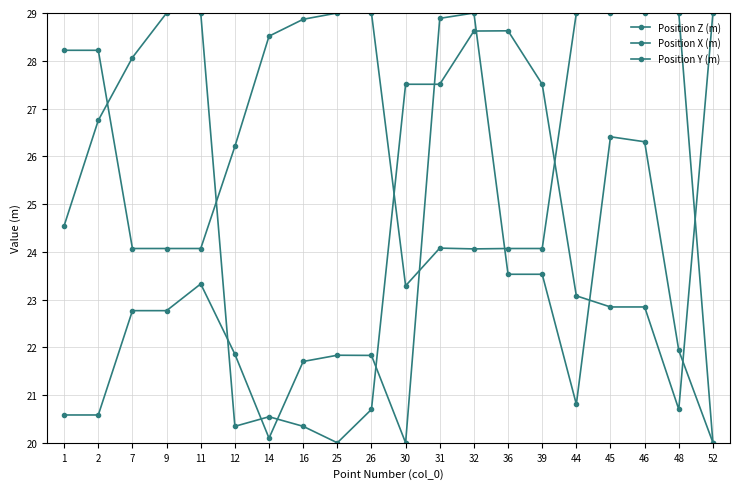

What is the smallest value displayed?

20.0